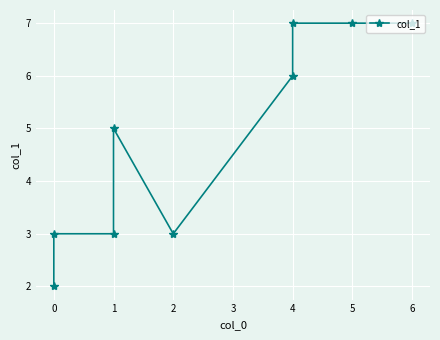

Where does the data first go above 5?

4